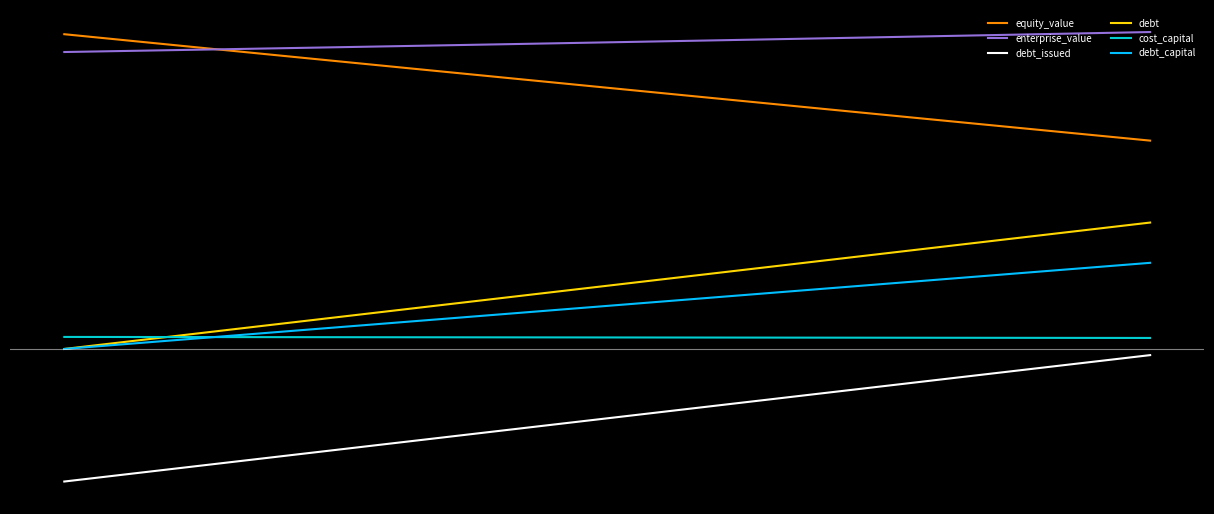

What are all the series names shown in the legend?

equity_value, enterprise_value, debt_issued, debt, cost_capital, debt_capital